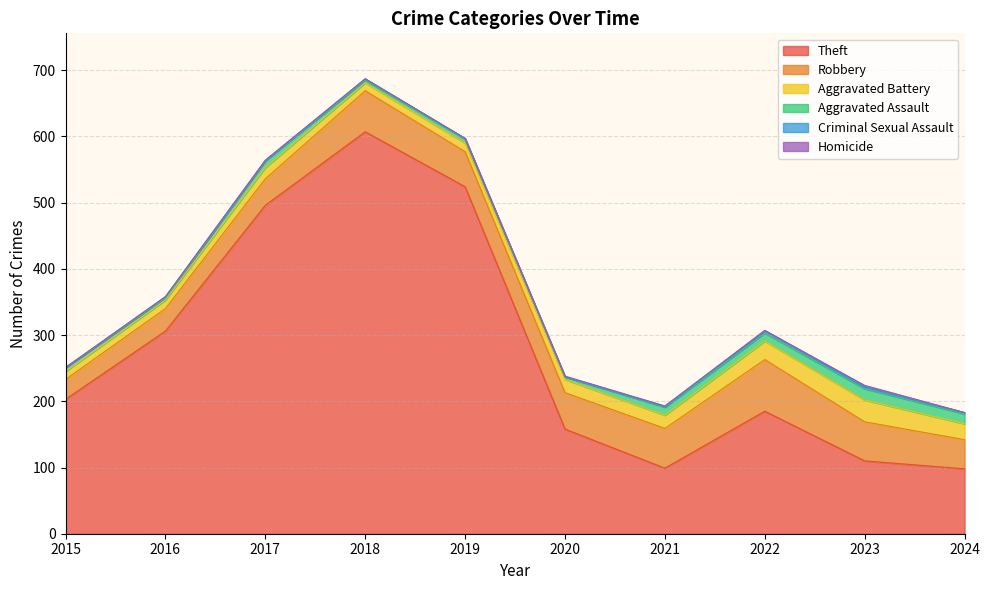

Is it true that Robbery equals 30 at 2024?

False